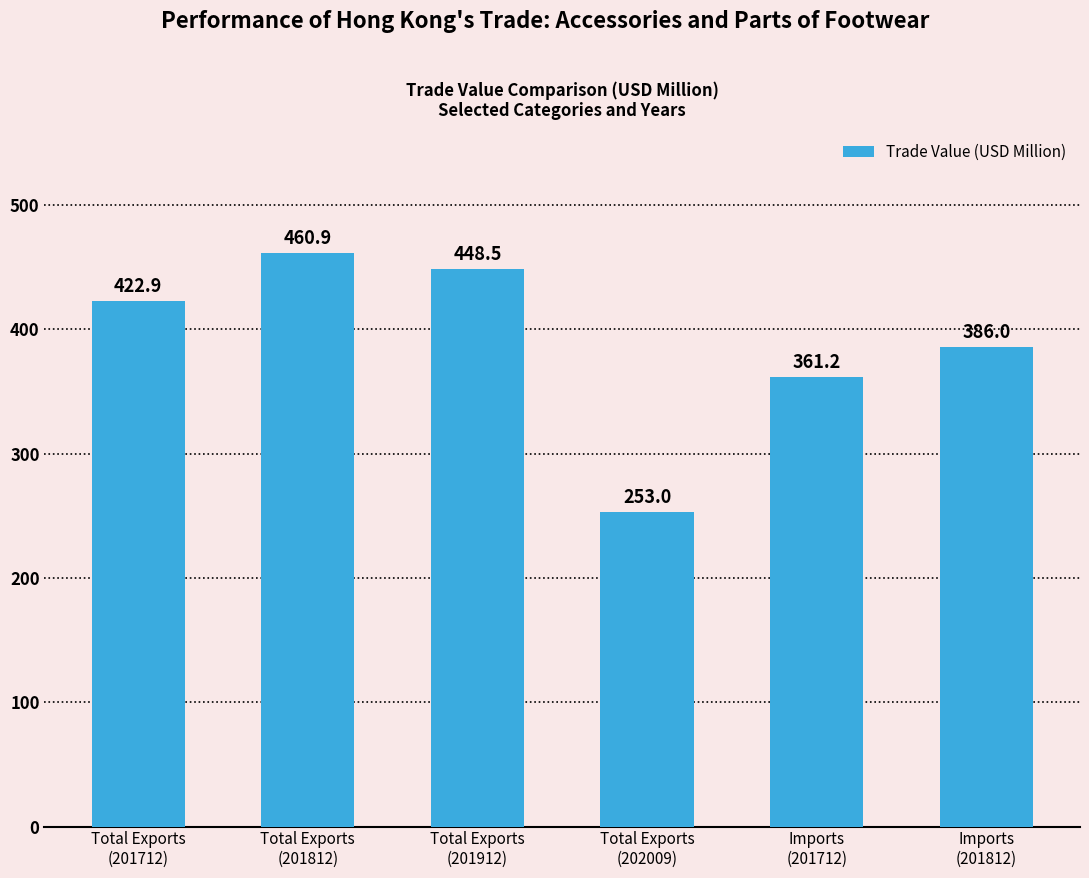

What is the label of the 3rd bar from the left?

Total Exports
(201912)